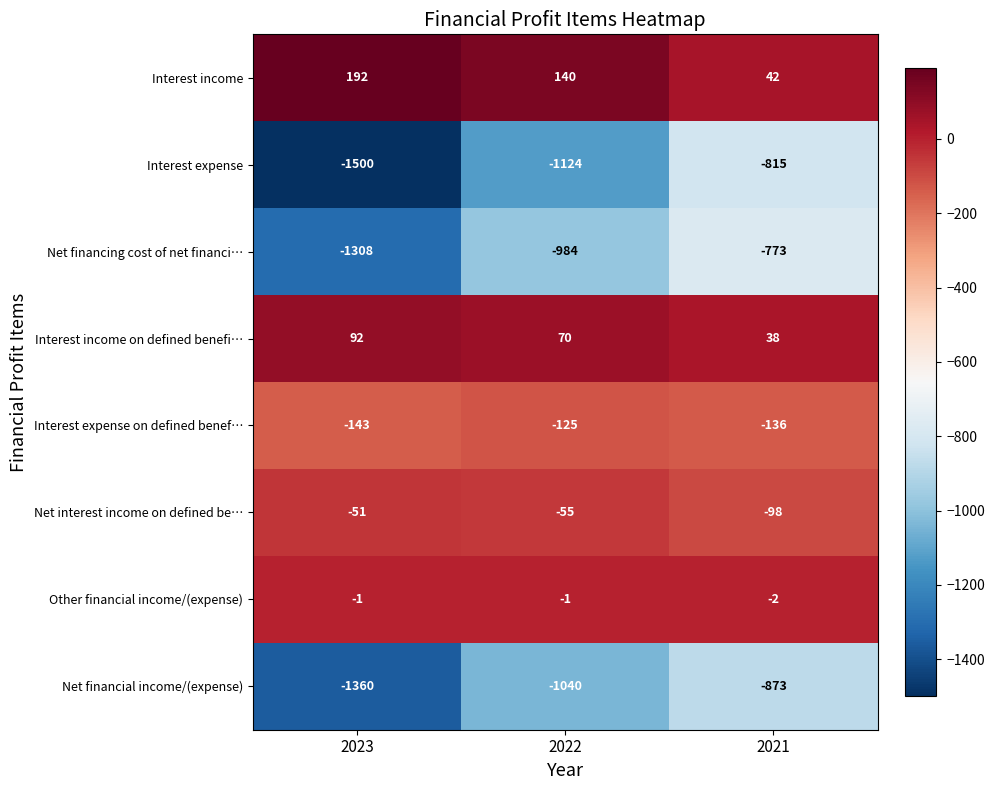

Count the number of categories in the chart.

3